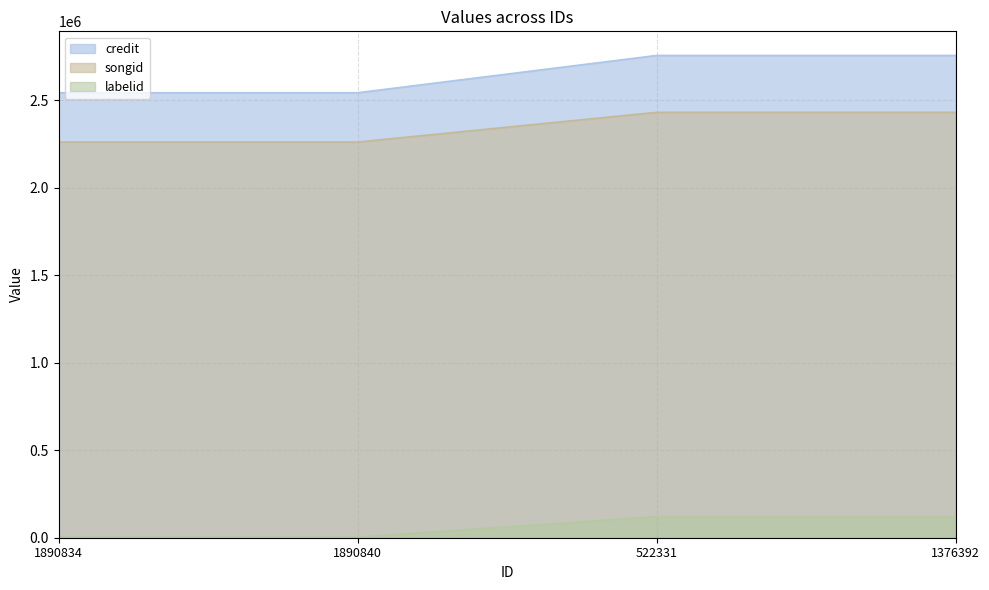

True or false: credit and labelid intersect in this chart.

False